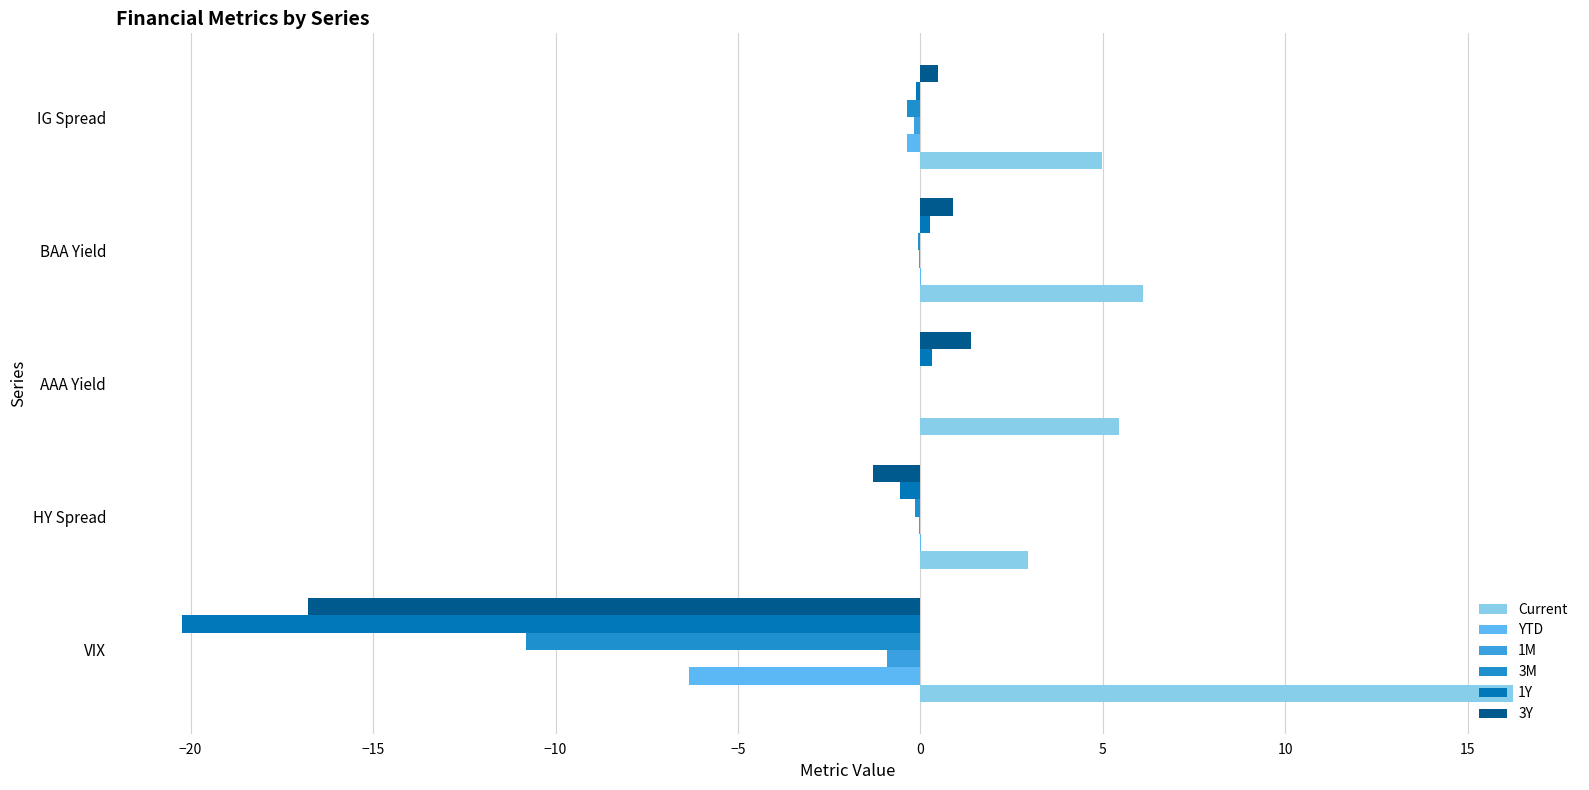

How many data points in 3Y are above 0?

3